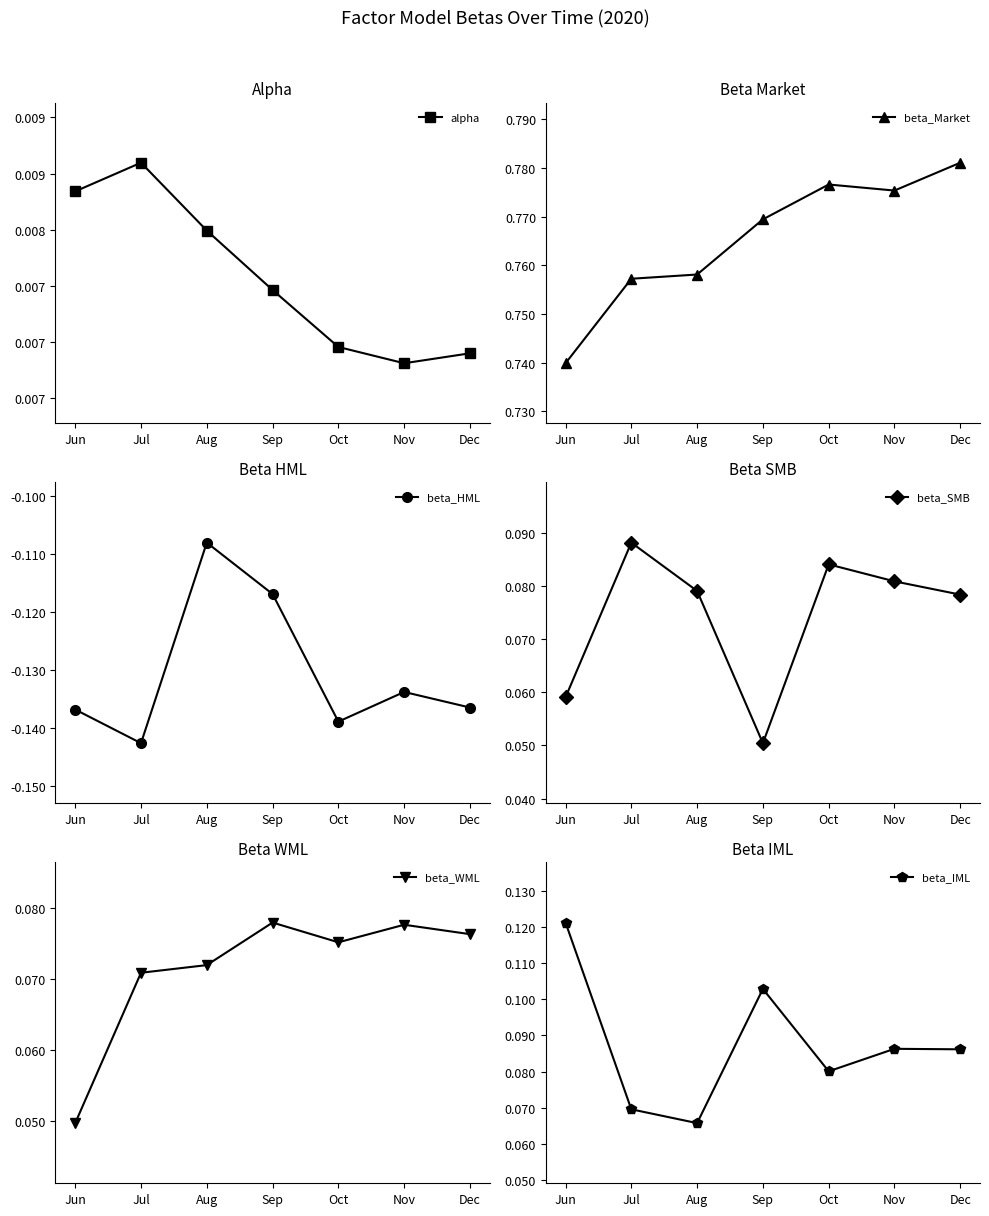

What is the value of the beta_HML point at the 1st from the left?

-0.1